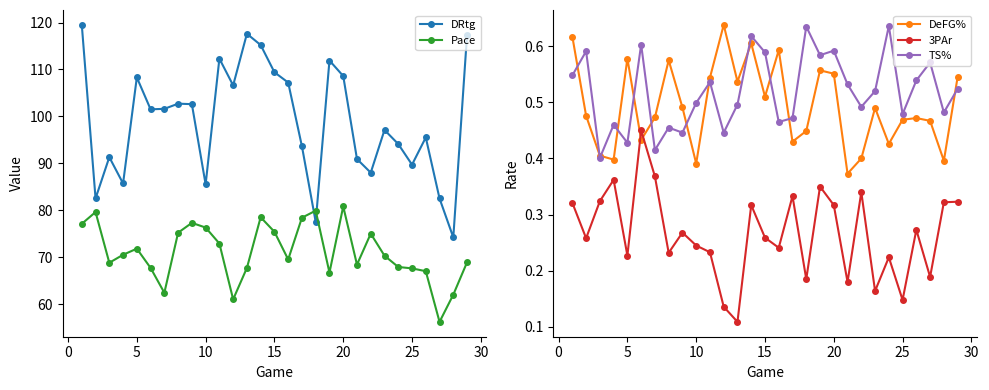

How many times do DeFG% and TS% cross each other?

12